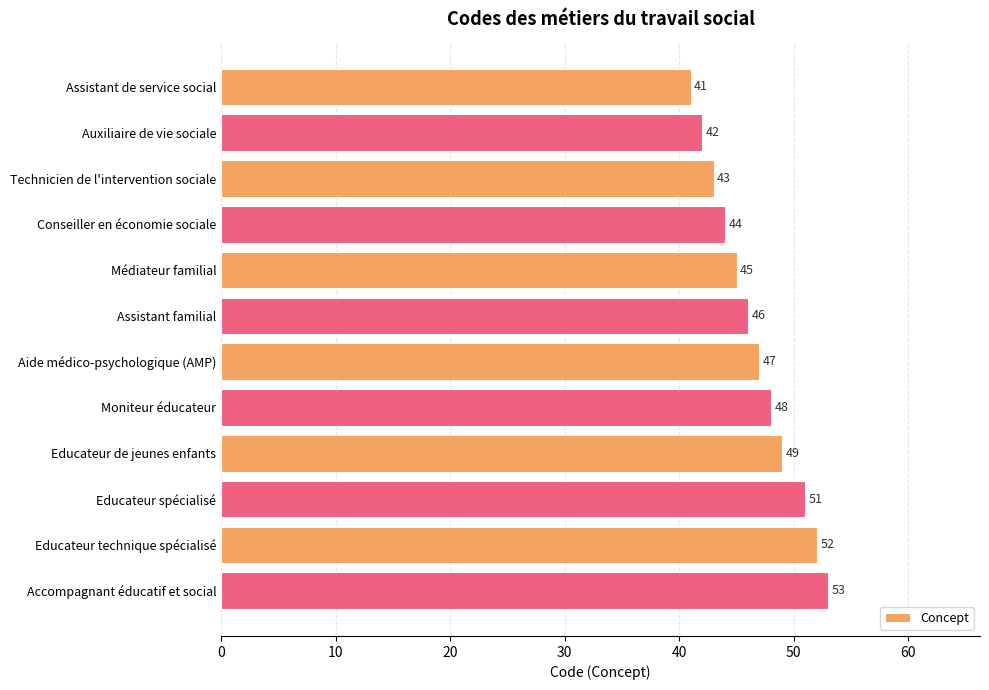

What is the difference between the second highest and second lowest values?

10